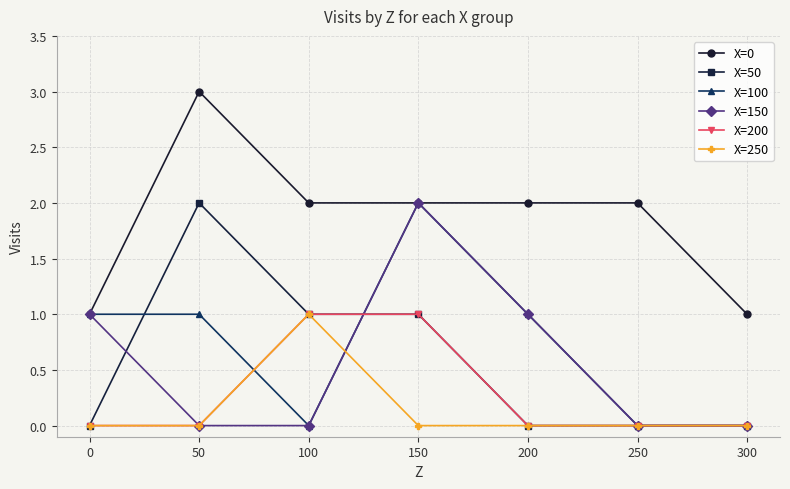

The X=50 series shows -1 at 200. True or false?

False